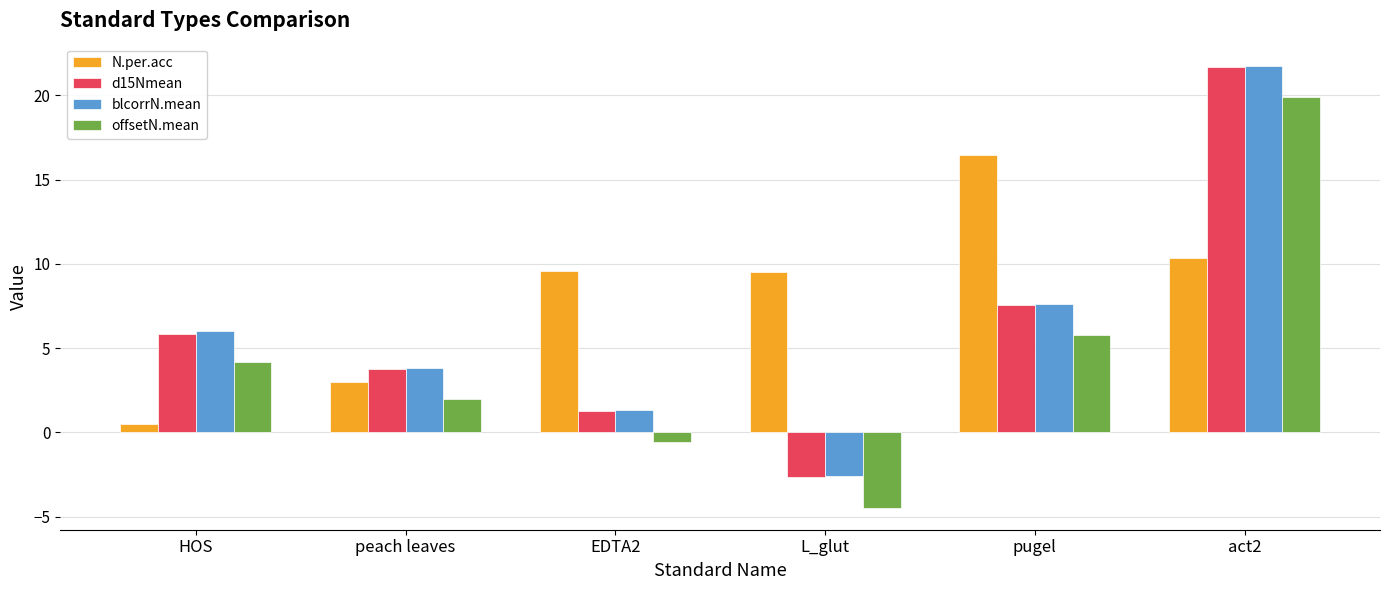

Which category has the lowest value across all series?

L_glut